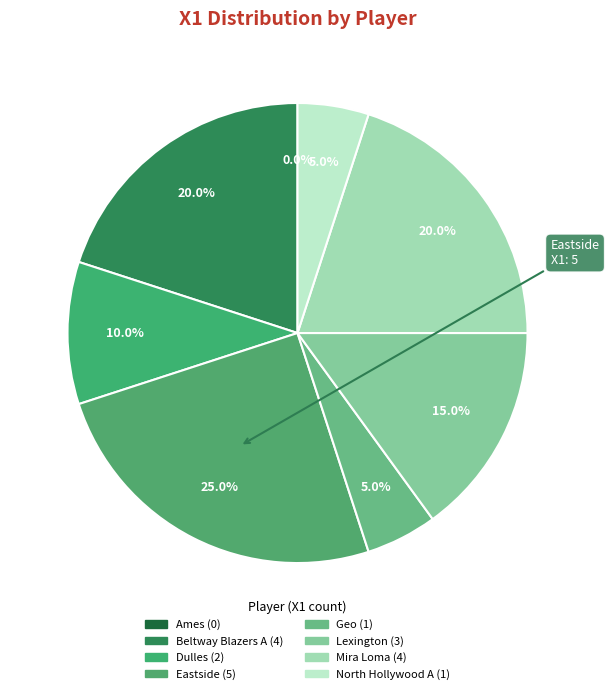

To the nearest percent, what portion does Beltway Blazers A represent?

20%